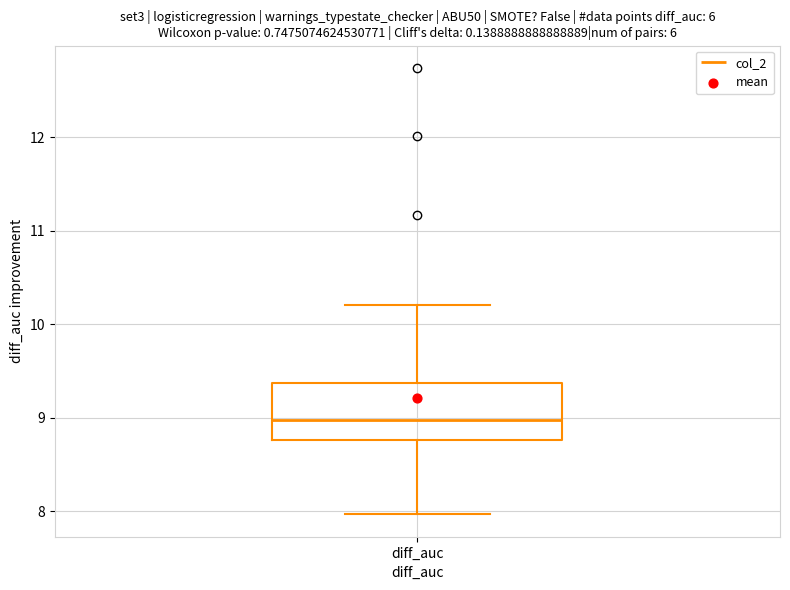

Transcribe this box plot: give where the median line is, the range the box spans, and where the two whiskers end, as read against the y-axis. The values are not printed on the chart, so give them approximately, as read against the axis.

median 9.0, box 8.8 to 9.4, whiskers 8.0 to 10.2